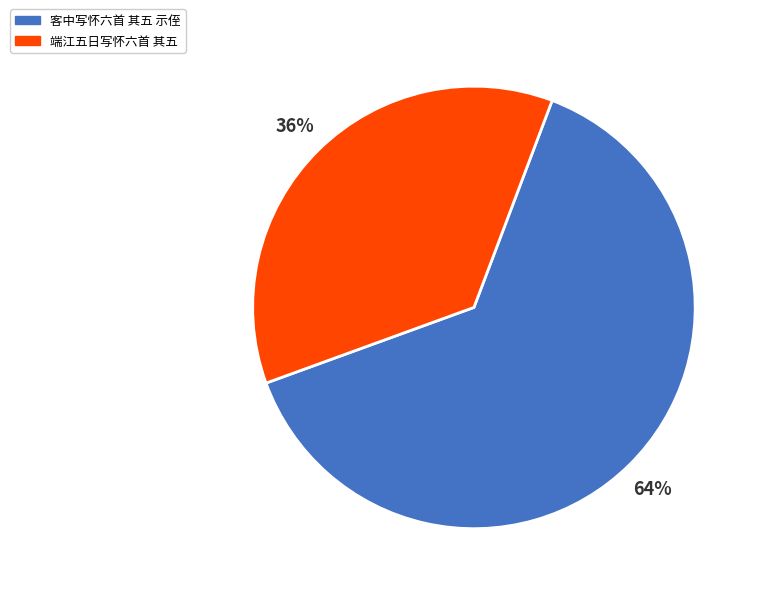

Between 端江五日写怀六首 其五 and 客中写怀六首 其五 示侄, which is larger?

客中写怀六首 其五 示侄